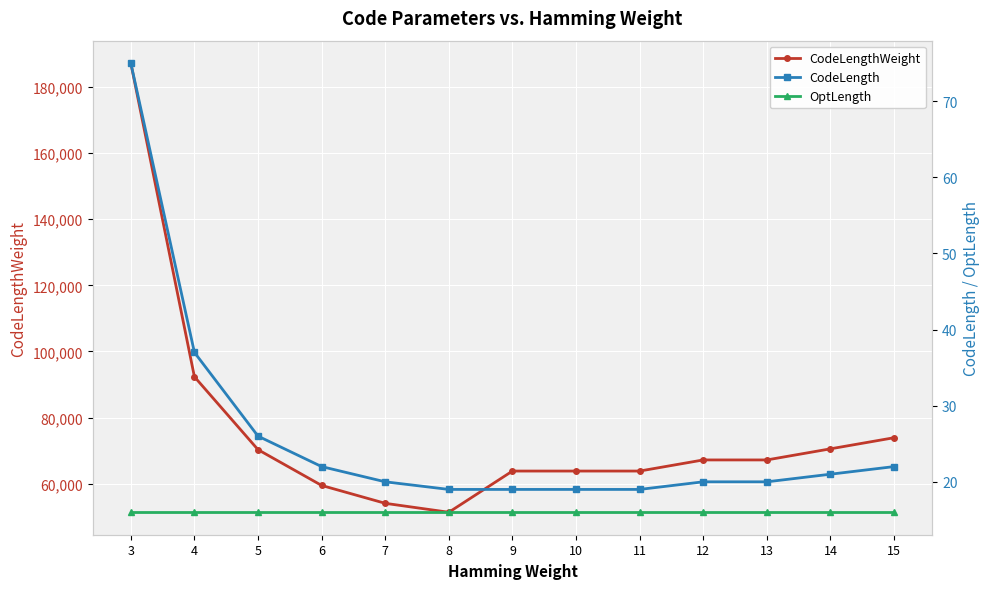

True or false: CodeLengthWeight and CodeLength cross at least once.

False